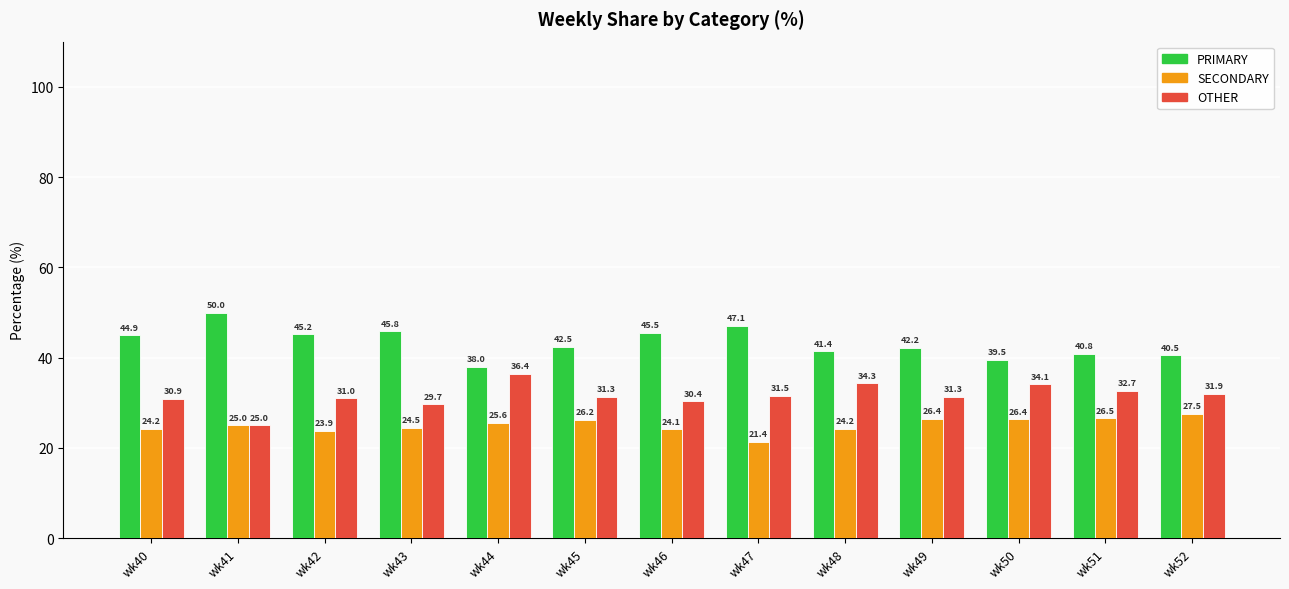

What is the minimum value shown in the chart?

21.4